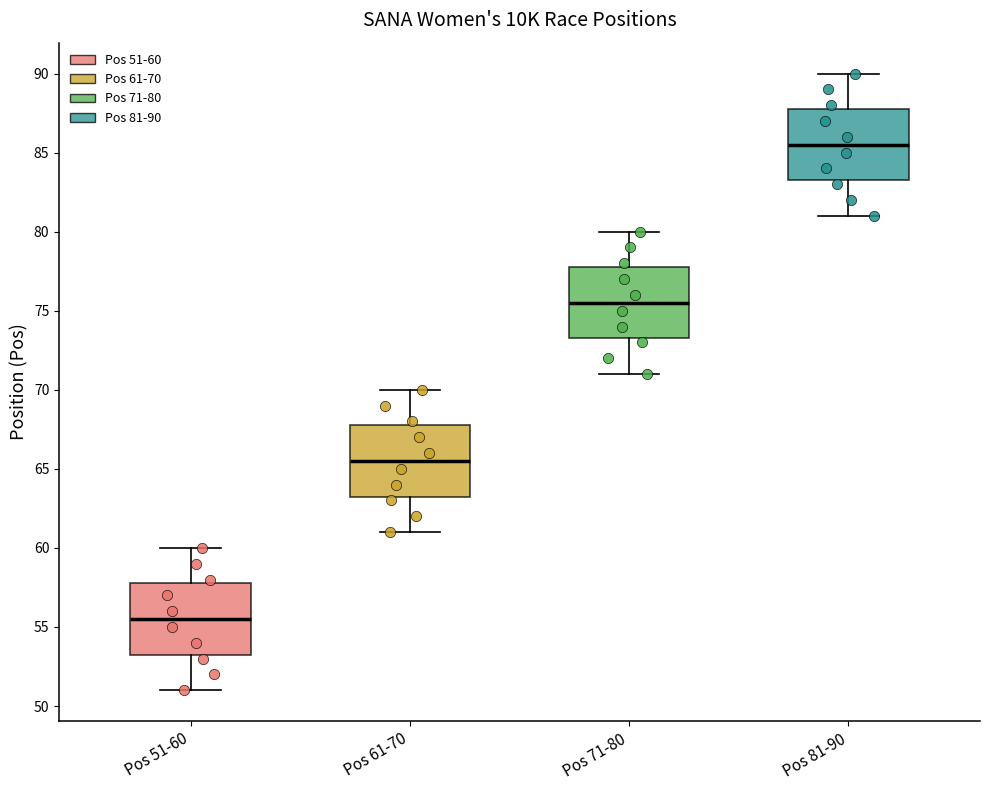

Reading left to right, read every box against the y-axis: the position of its median line, the range the box covers, and the ends of its whiskers. The values are not printed on the chart, so give them approximately, as read against the axis.

Pos 51-60: median 55.5, box 53.5 to 58.0, whiskers 51.0 to 60.0
Pos 61-70: median 65.5, box 63.5 to 68.0, whiskers 61.0 to 70.0
Pos 71-80: median 75.5, box 73.5 to 78.0, whiskers 71.0 to 80.0
Pos 81-90: median 85.5, box 83.5 to 88.0, whiskers 81.0 to 90.0